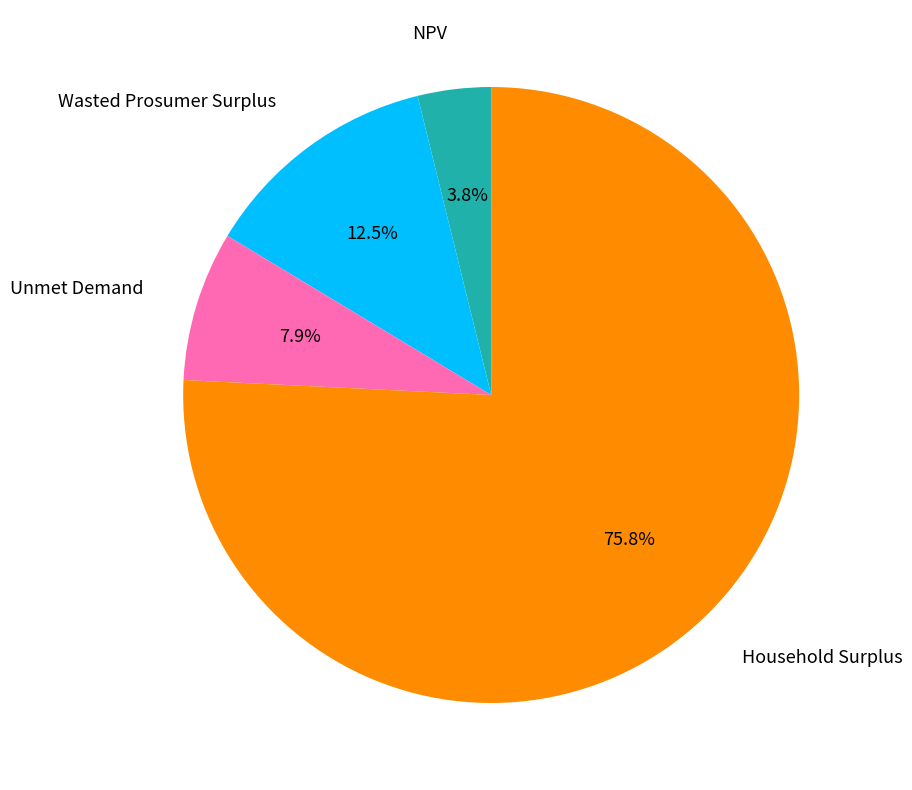

Does any single category account for the majority?

Yes